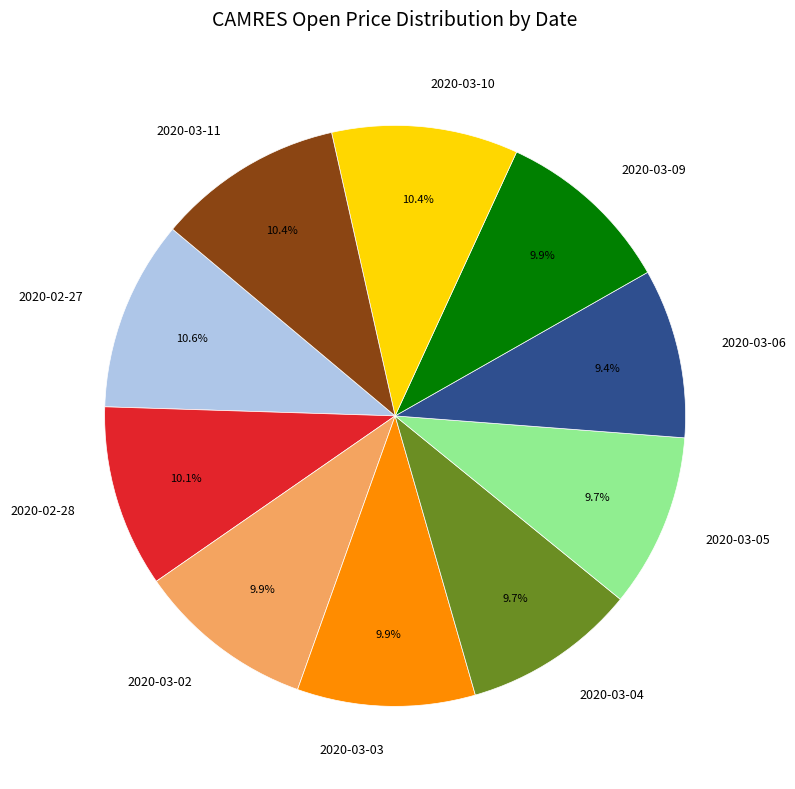

How much of the chart is everything except 2020-02-28?

89.9%